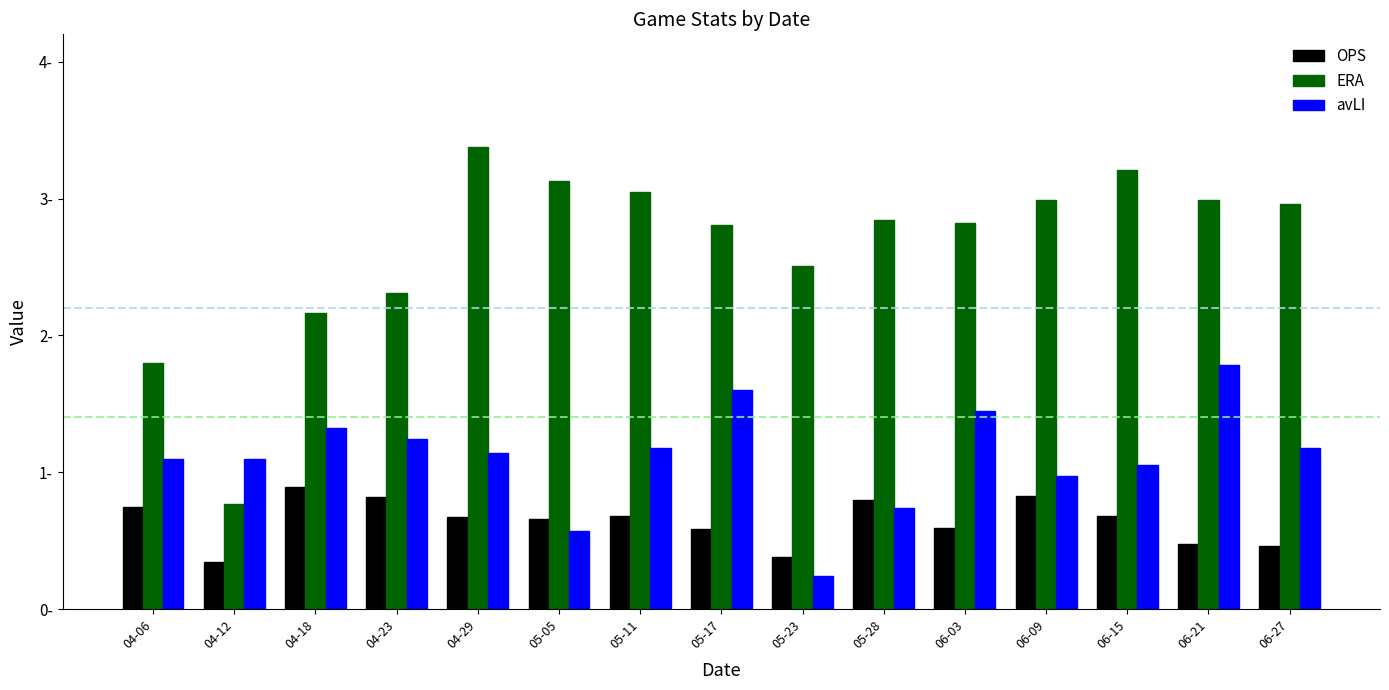

True or false: avLI has a value of 0.7 at 05-11.

False